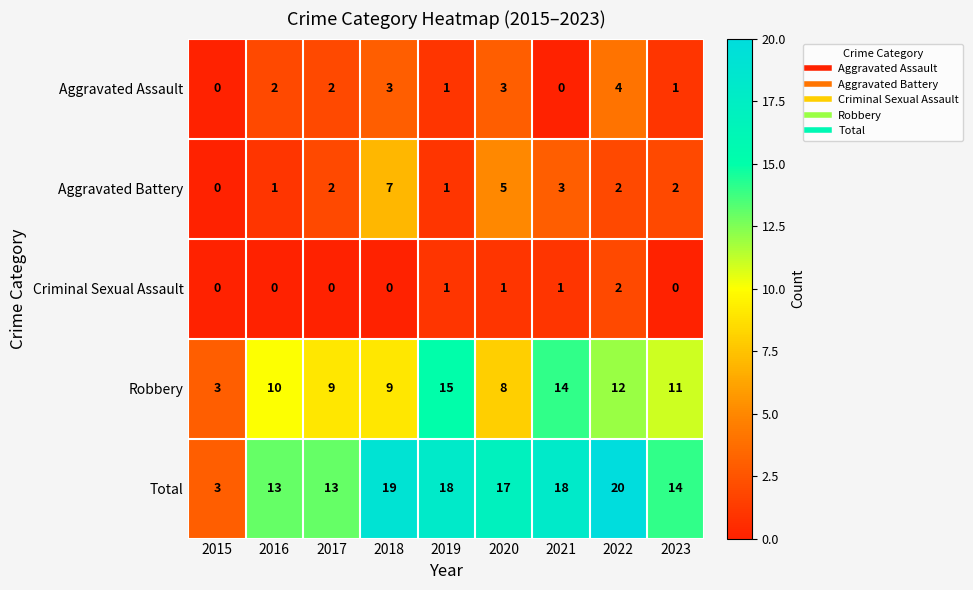

Is it true that Total equals 22 at 2023?

False